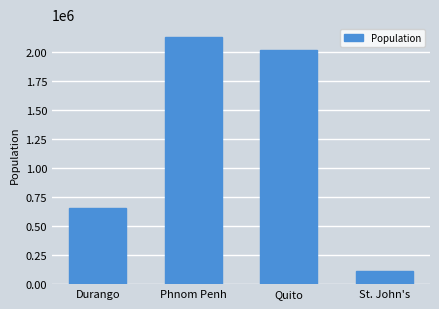

List the labels in order of value, smallest first.

St. John's, Durango, Quito, Phnom Penh